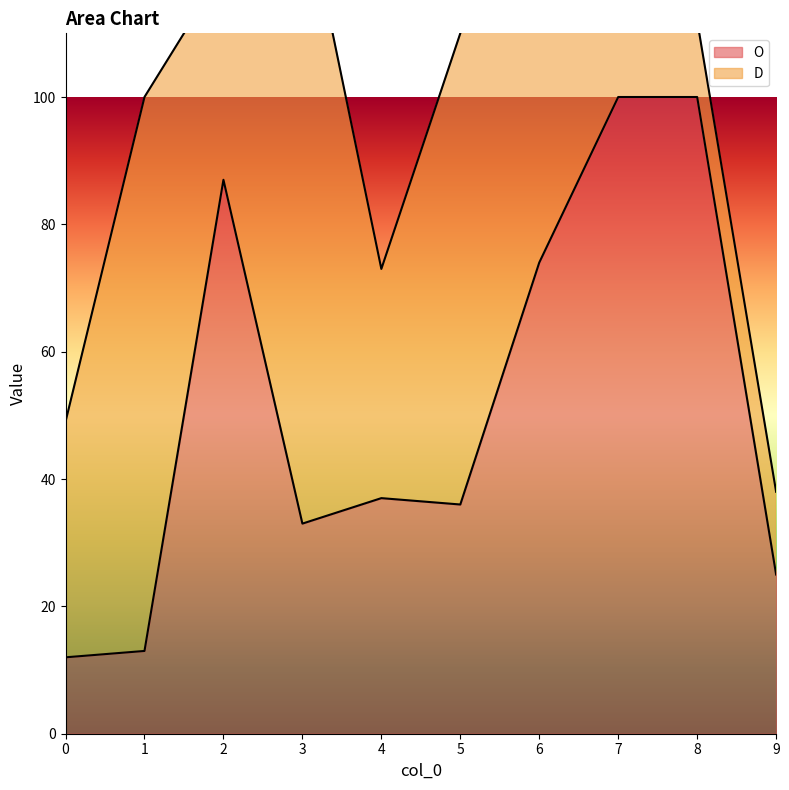

How many data points are above 37?

4